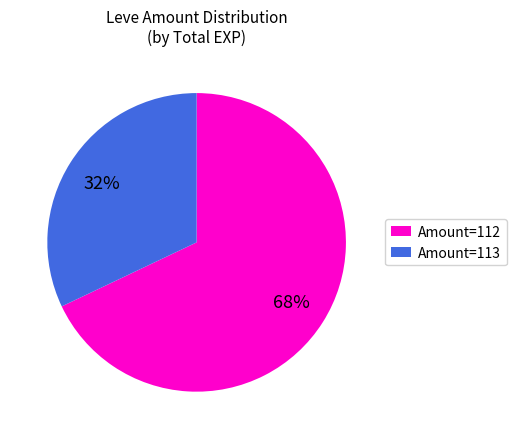

To the nearest percent, what is the combined percentage of Amount=113 and Amount=112?

100%